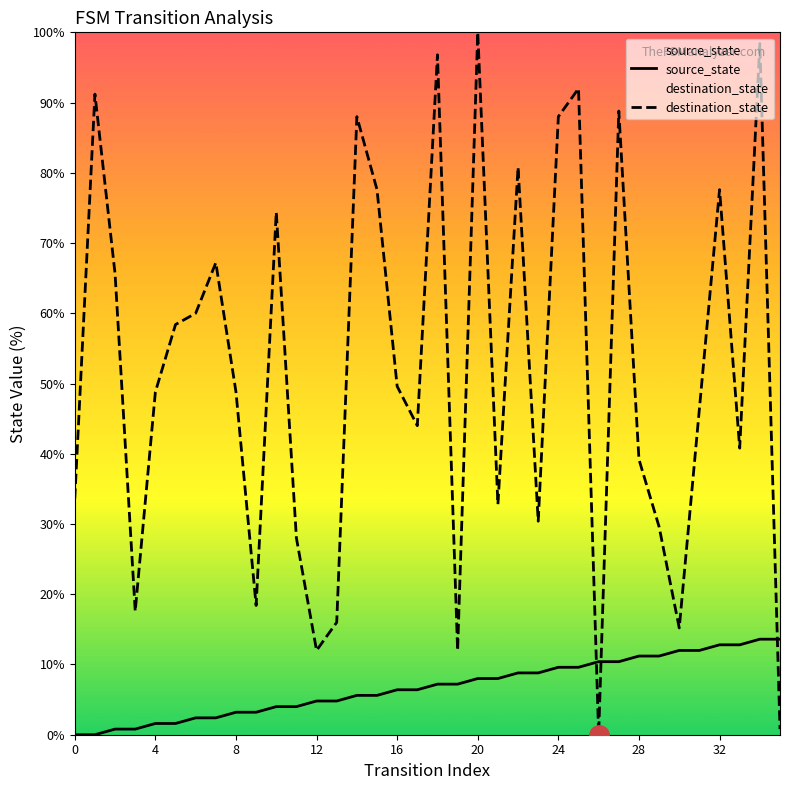

What is the approximate value of destination_state at 32?

77.6